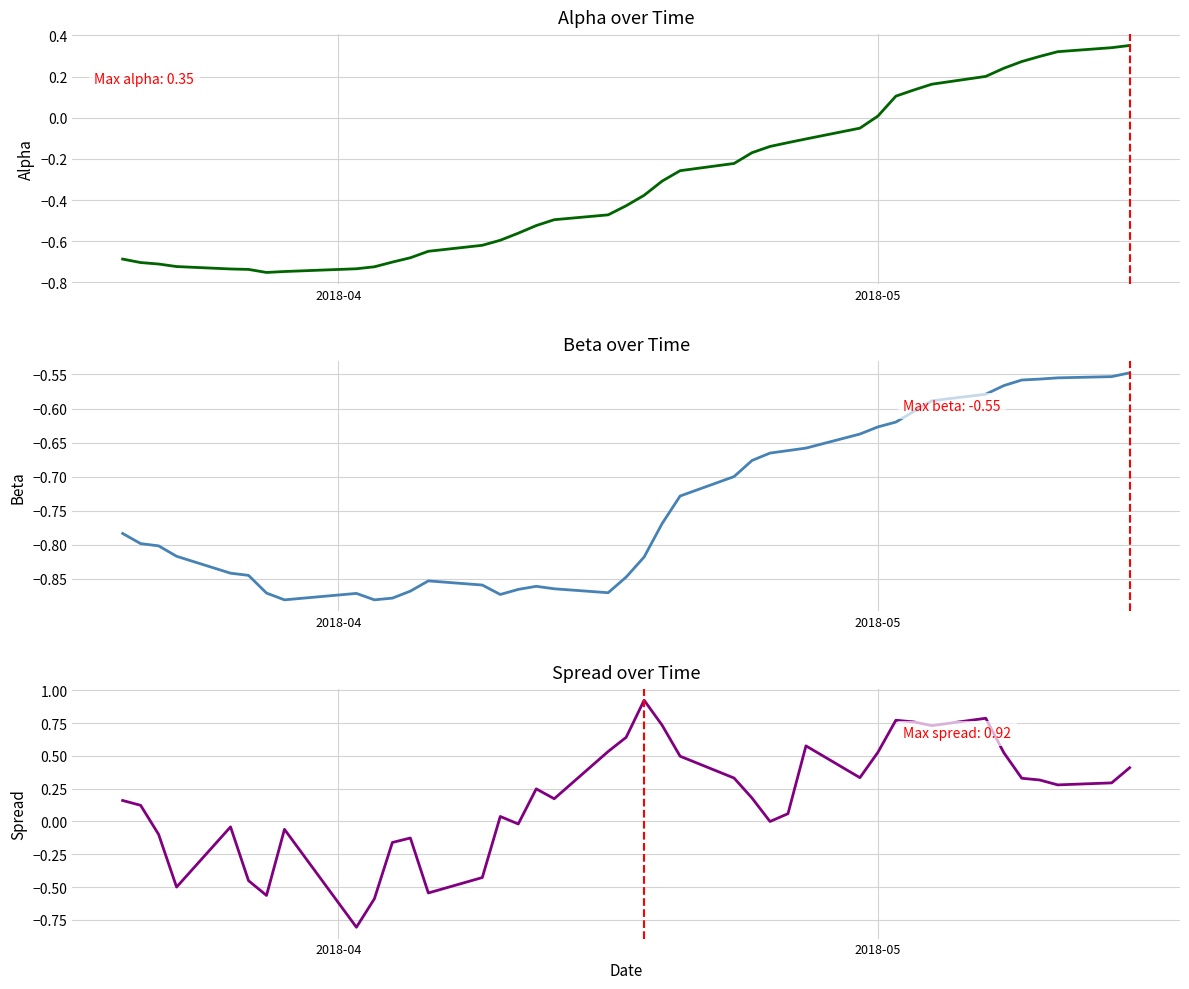

The beta series shows -1.3 at 10. True or false?

False